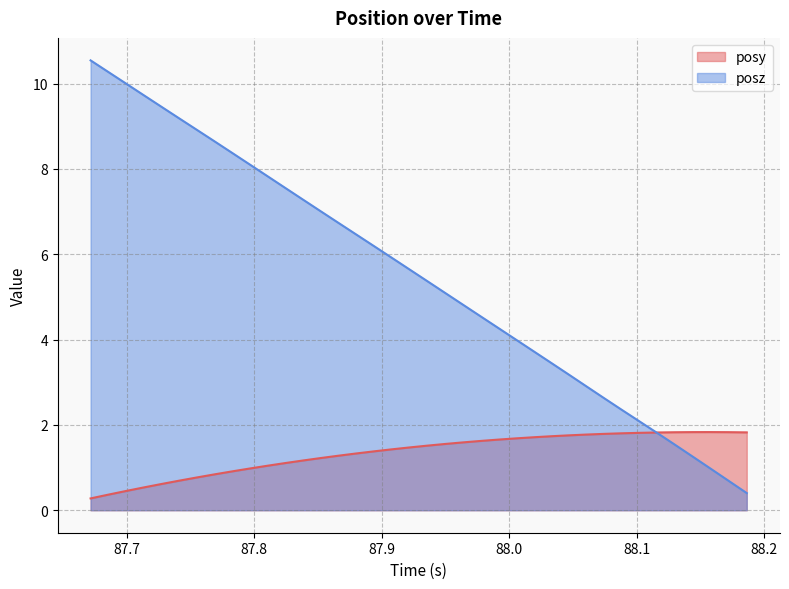

The value of posz at 87.72734 is 4.8. True or false?

False